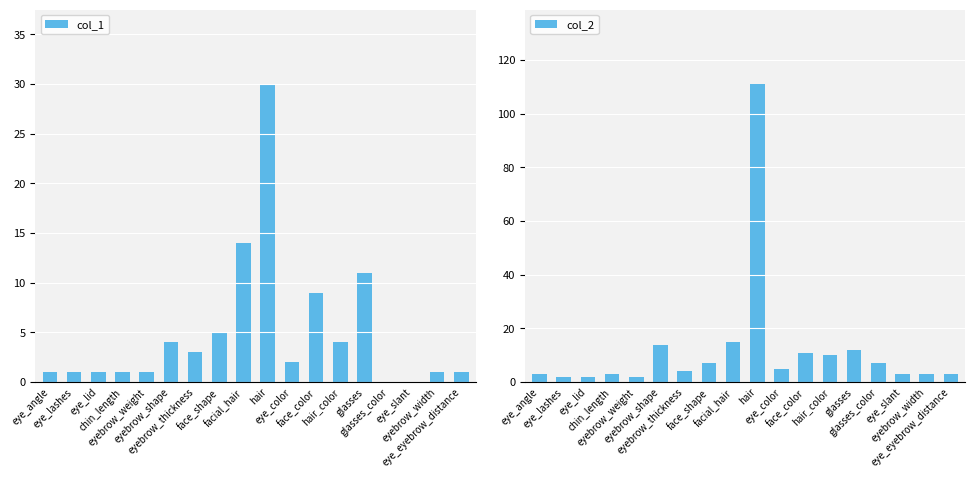

Where is col_1 nearest to the value 15?

facial_hair